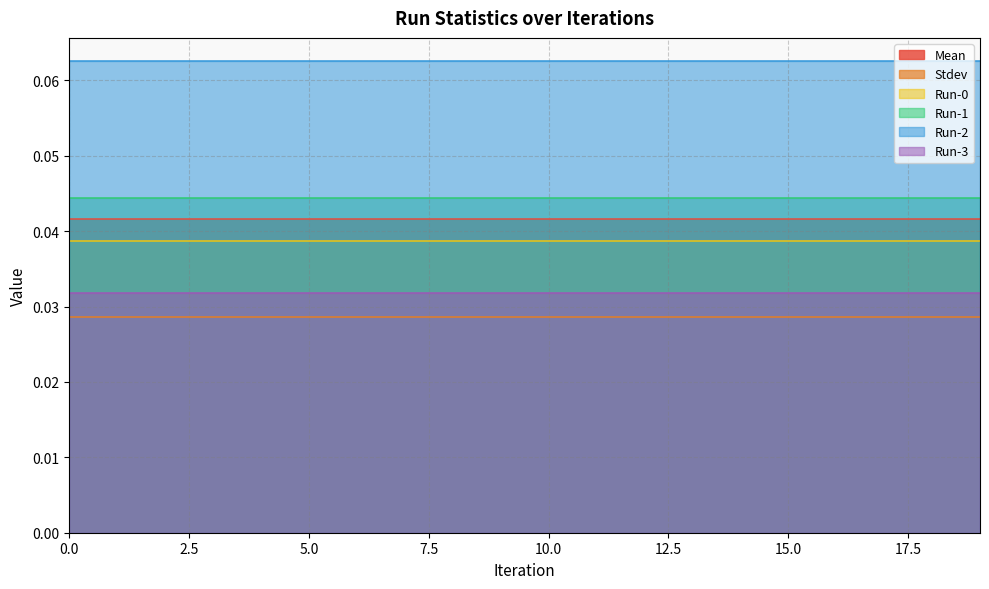

Rank the series by their maximum value, from lowest to highest.

Stdev, Run-3, Run-0, Mean, Run-1, Run-2